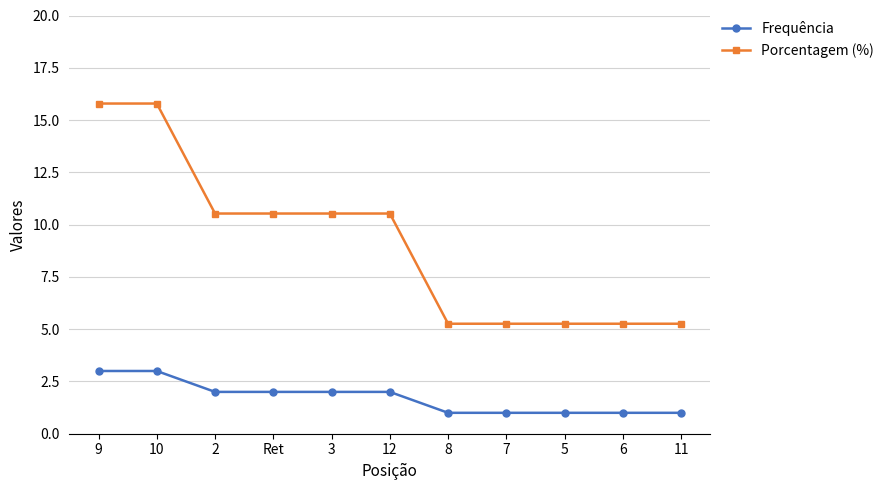

Which series has the widest spread of values?

Porcentagem (%)